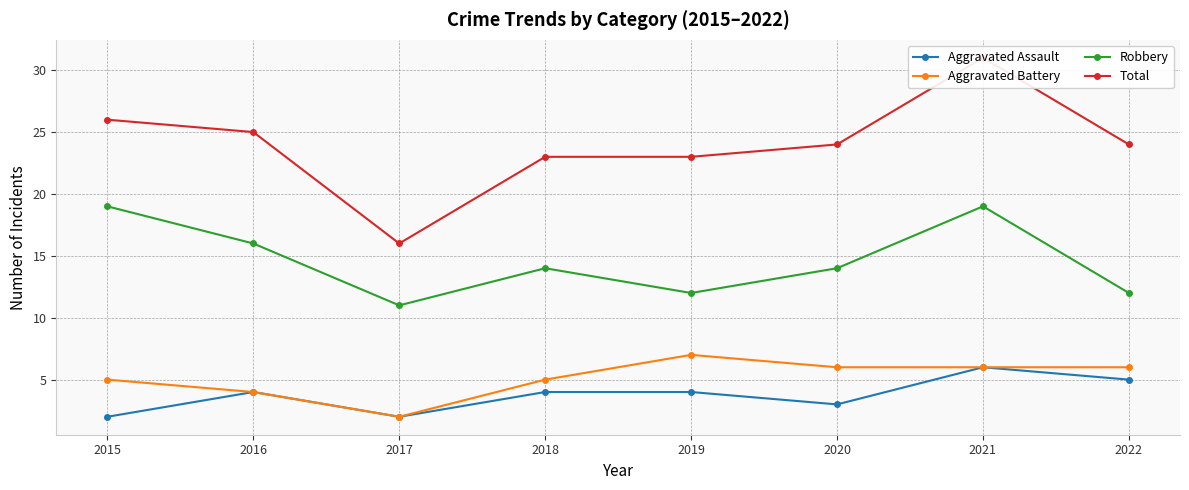

True or false: Total and Aggravated Battery intersect in this chart.

False